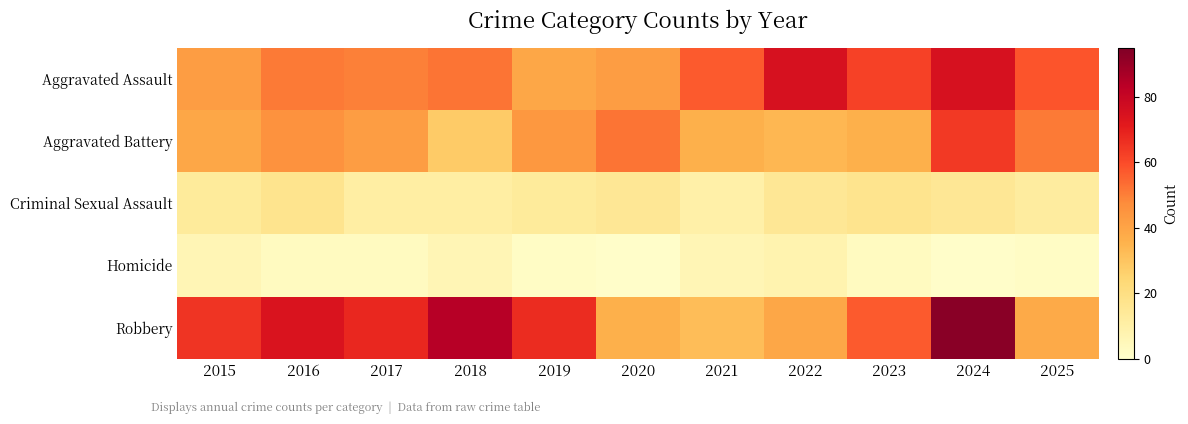

What is the minimum value shown in the chart?

1